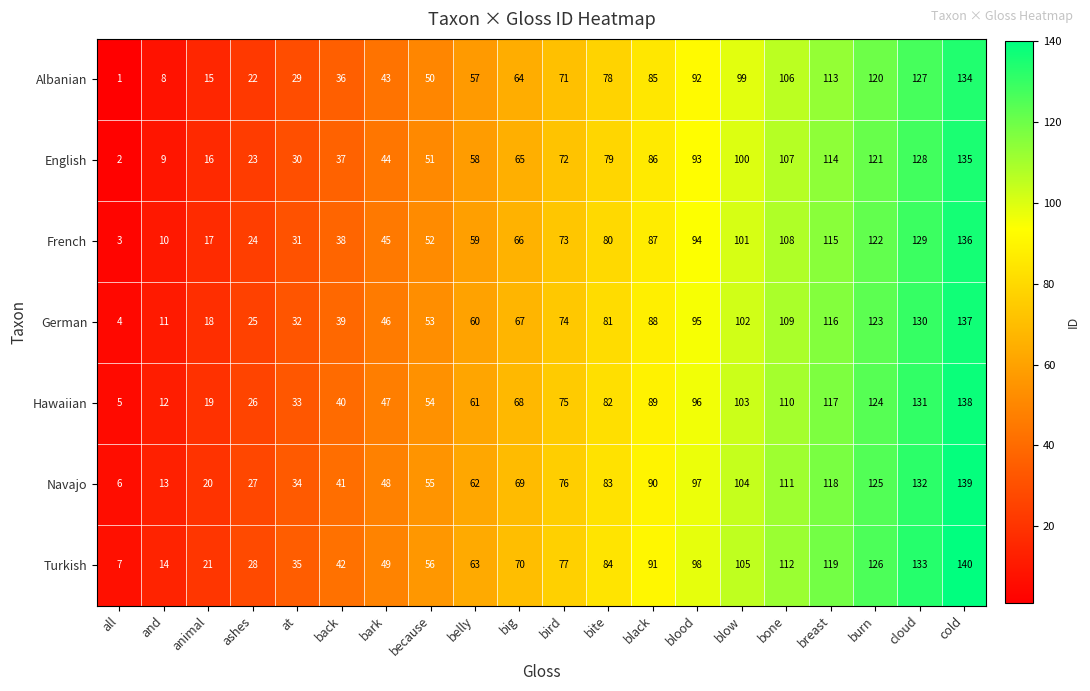

What is the difference between the Navajo values at ashes and back?

14